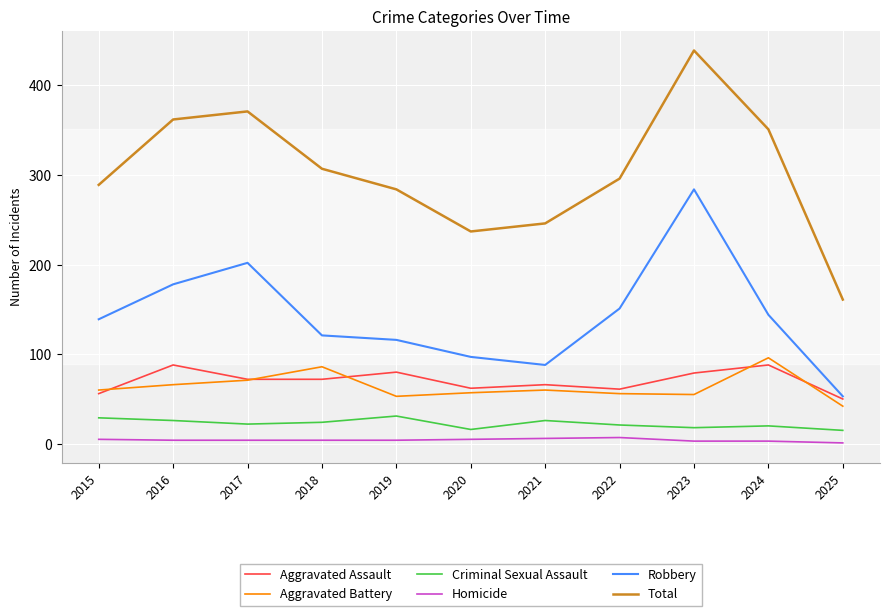

Which series has the largest total across all categories?

Total